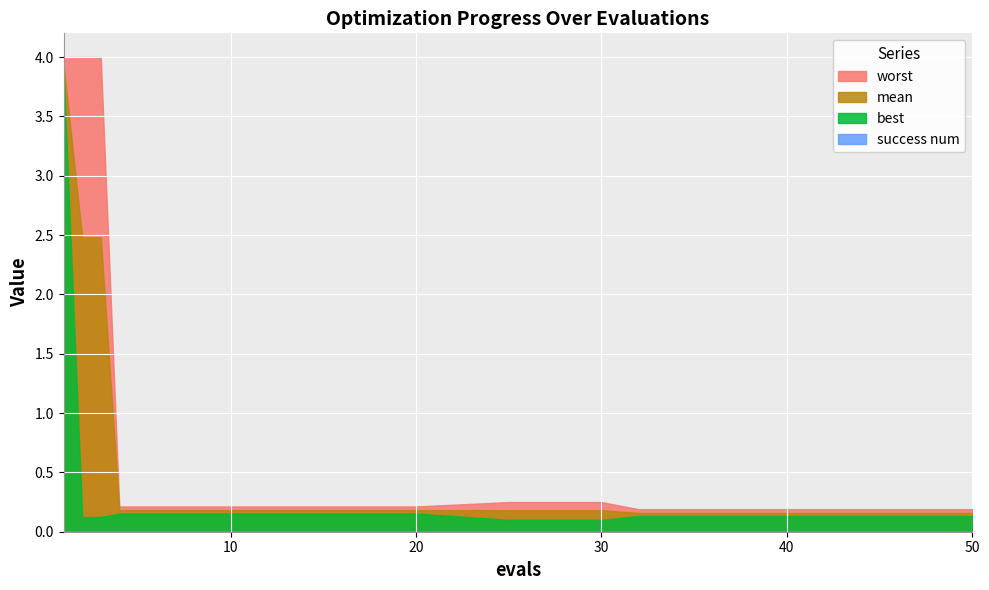

At how many categories does at least one series exceed 3?

3